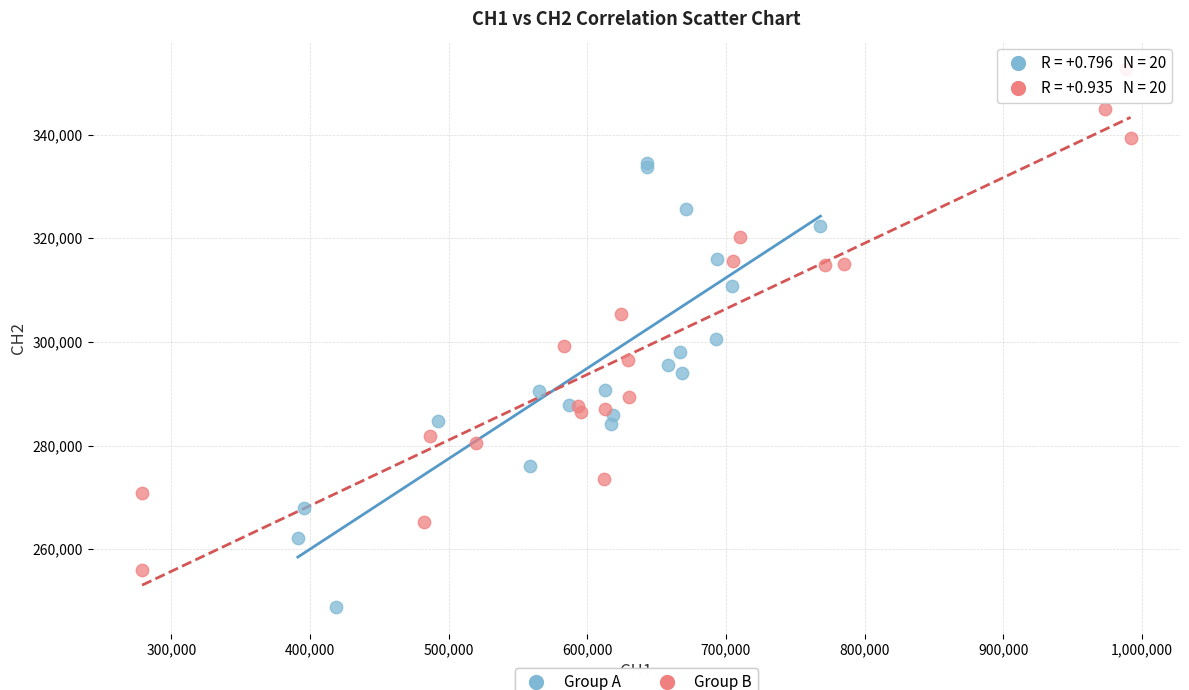

Which series reaches the maximum Y coordinate?

Group B